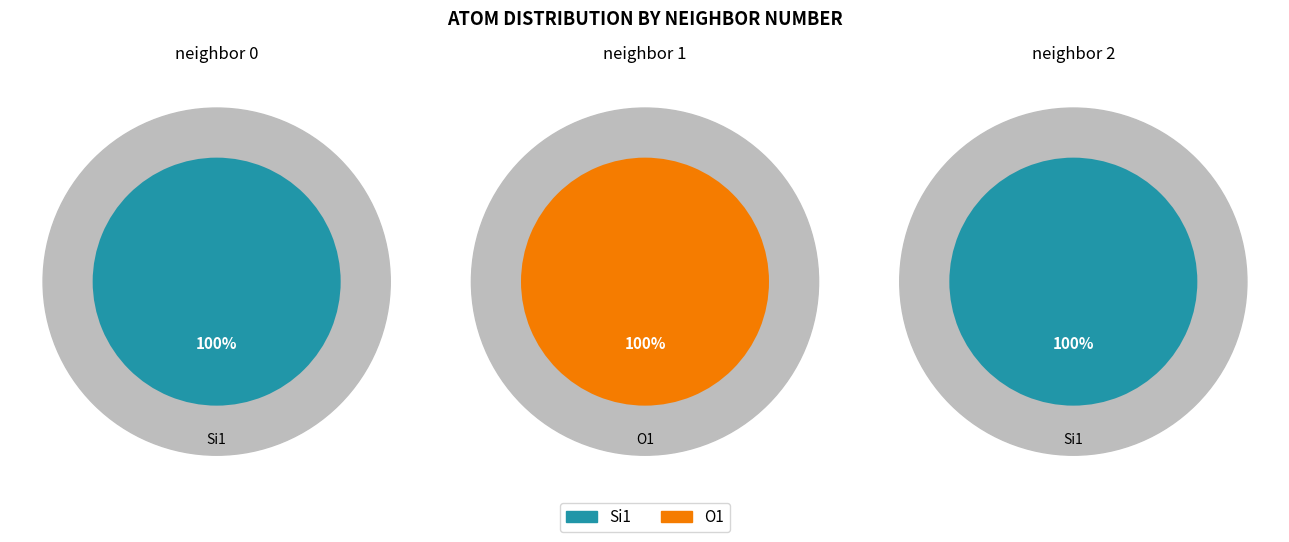

Is 4 the majority of the pie?

No